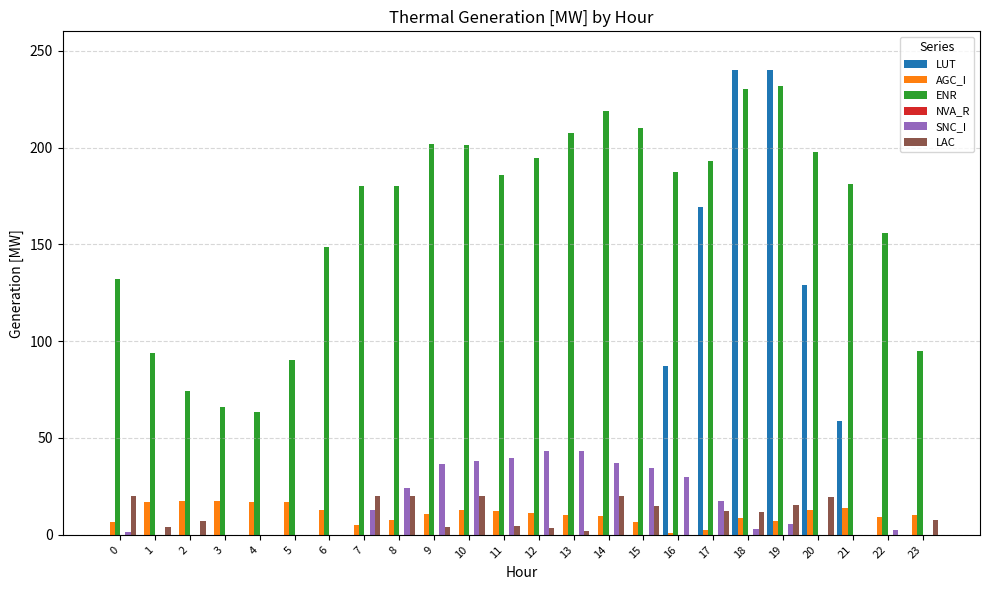

What is the sum of all SNC_I values?

369.4